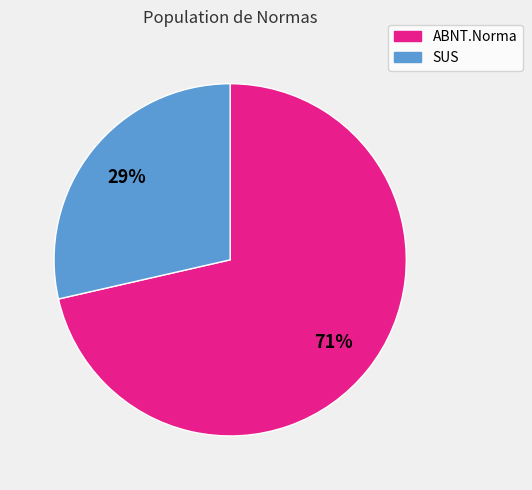

Rank the categories by value from highest to lowest.

ABNT.Norma, SUS